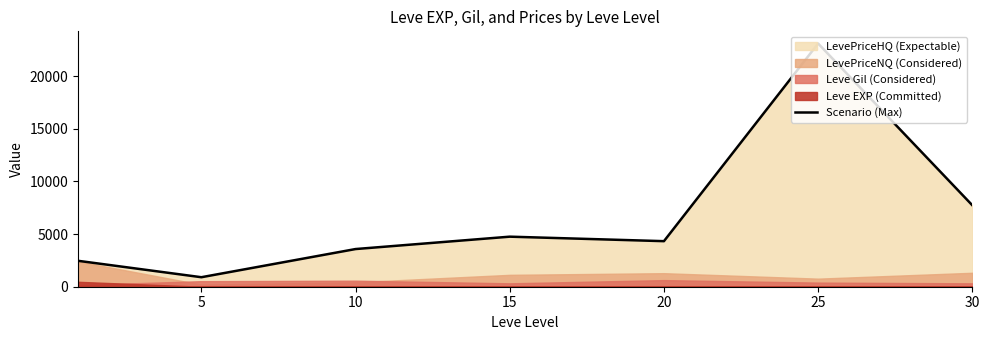

The value of Scenario (Max) at 10 is 5673.5. True or false?

False